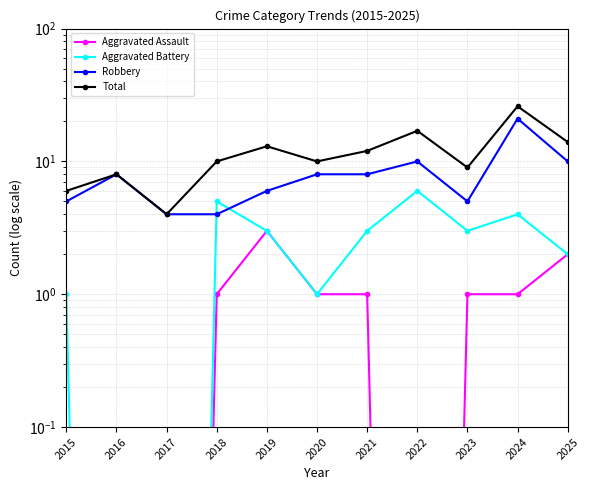

What is the value of the Total point at the 9th from the left?

9.0